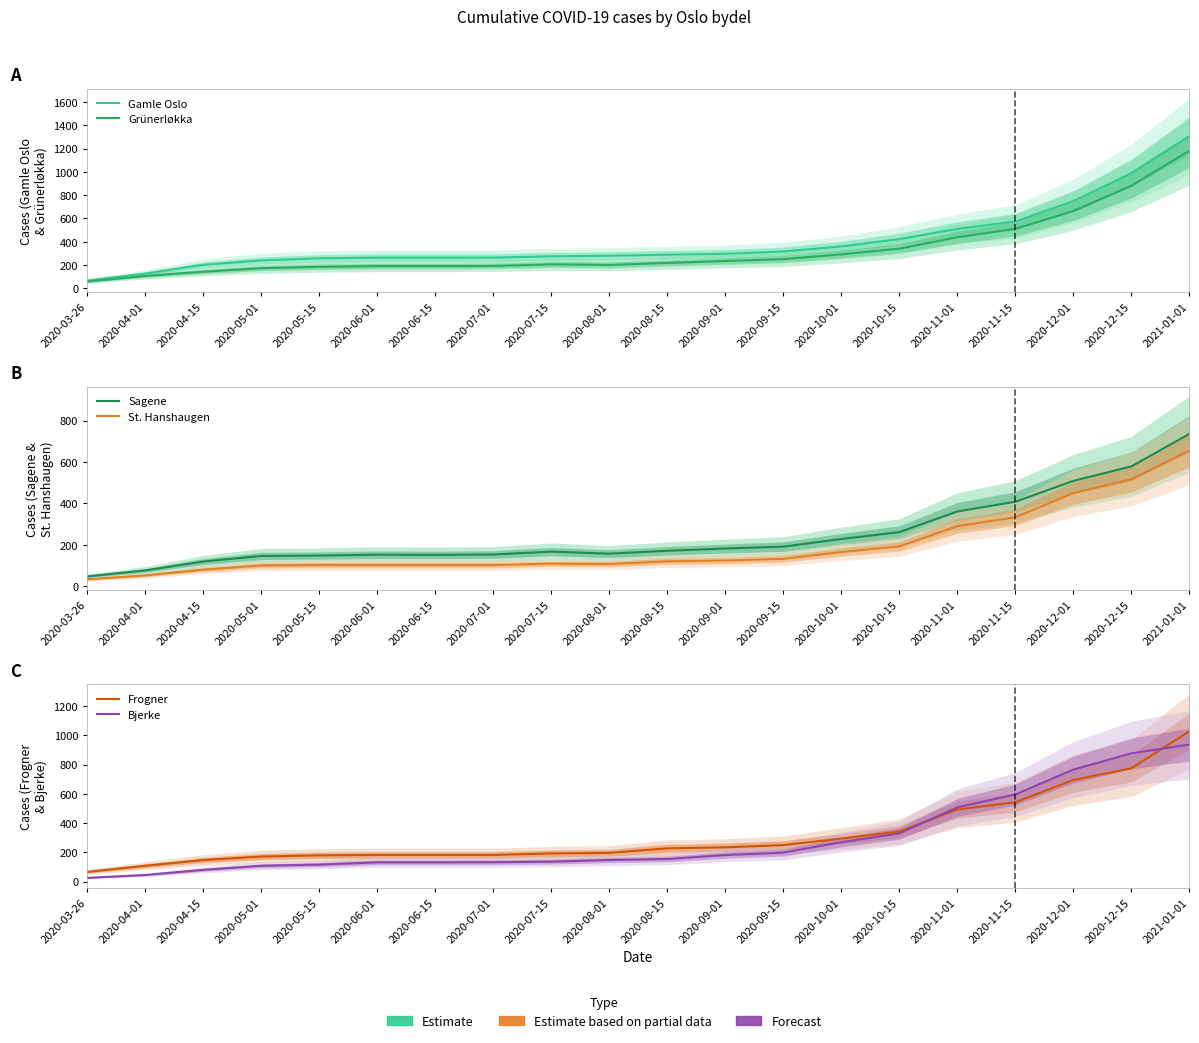

What is the highest value of the Gamle Oslo series?

1307